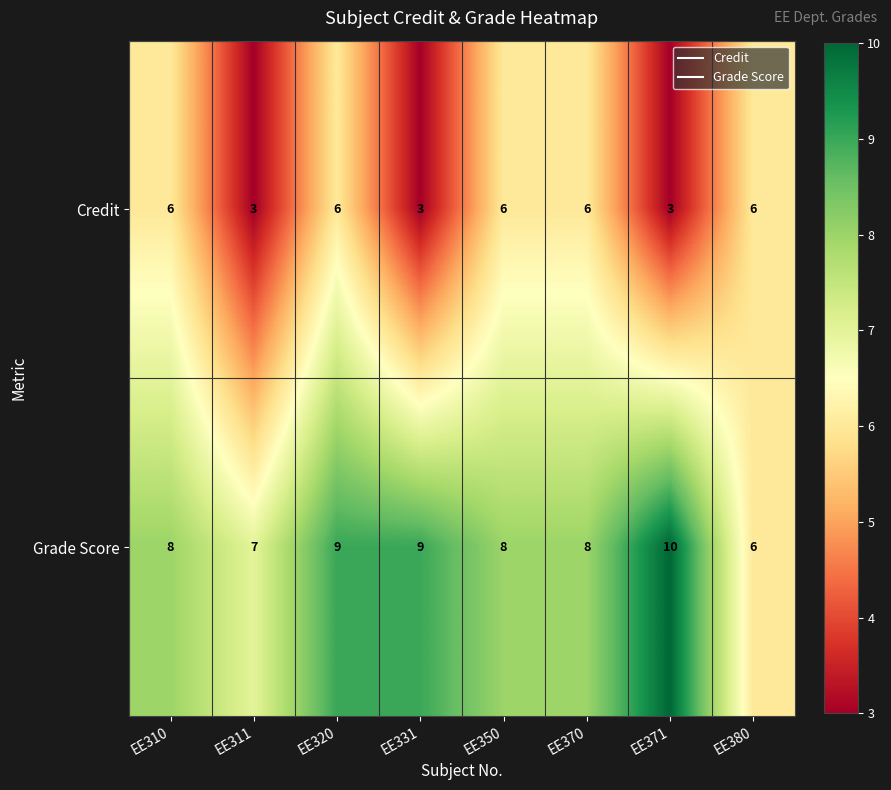

What is the sum of all Grade Score values?

65